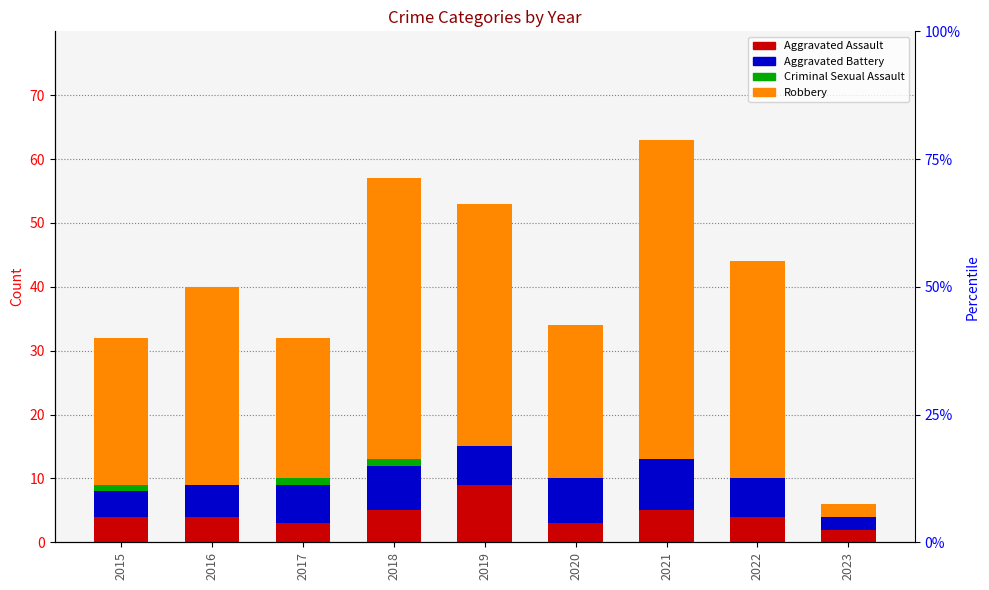

What is the average value of the Aggravated Assault series?

4